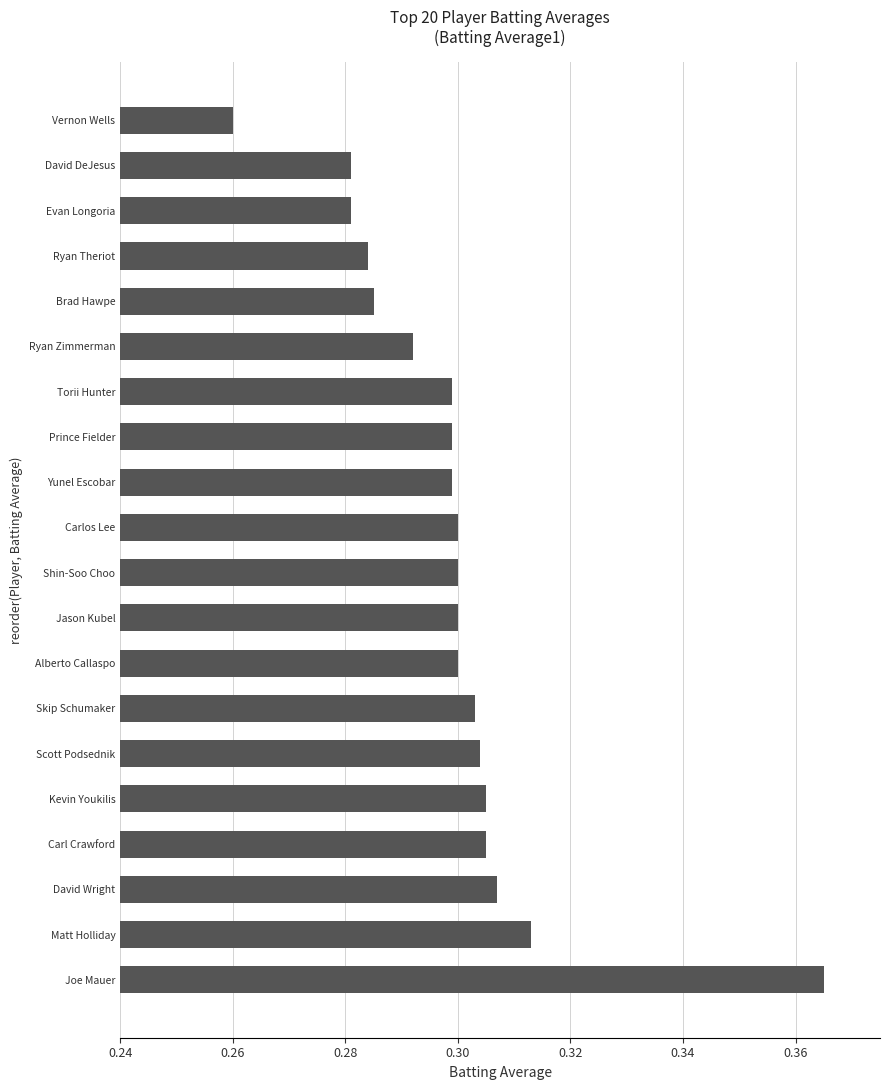

What is the sum of all values?

6.0